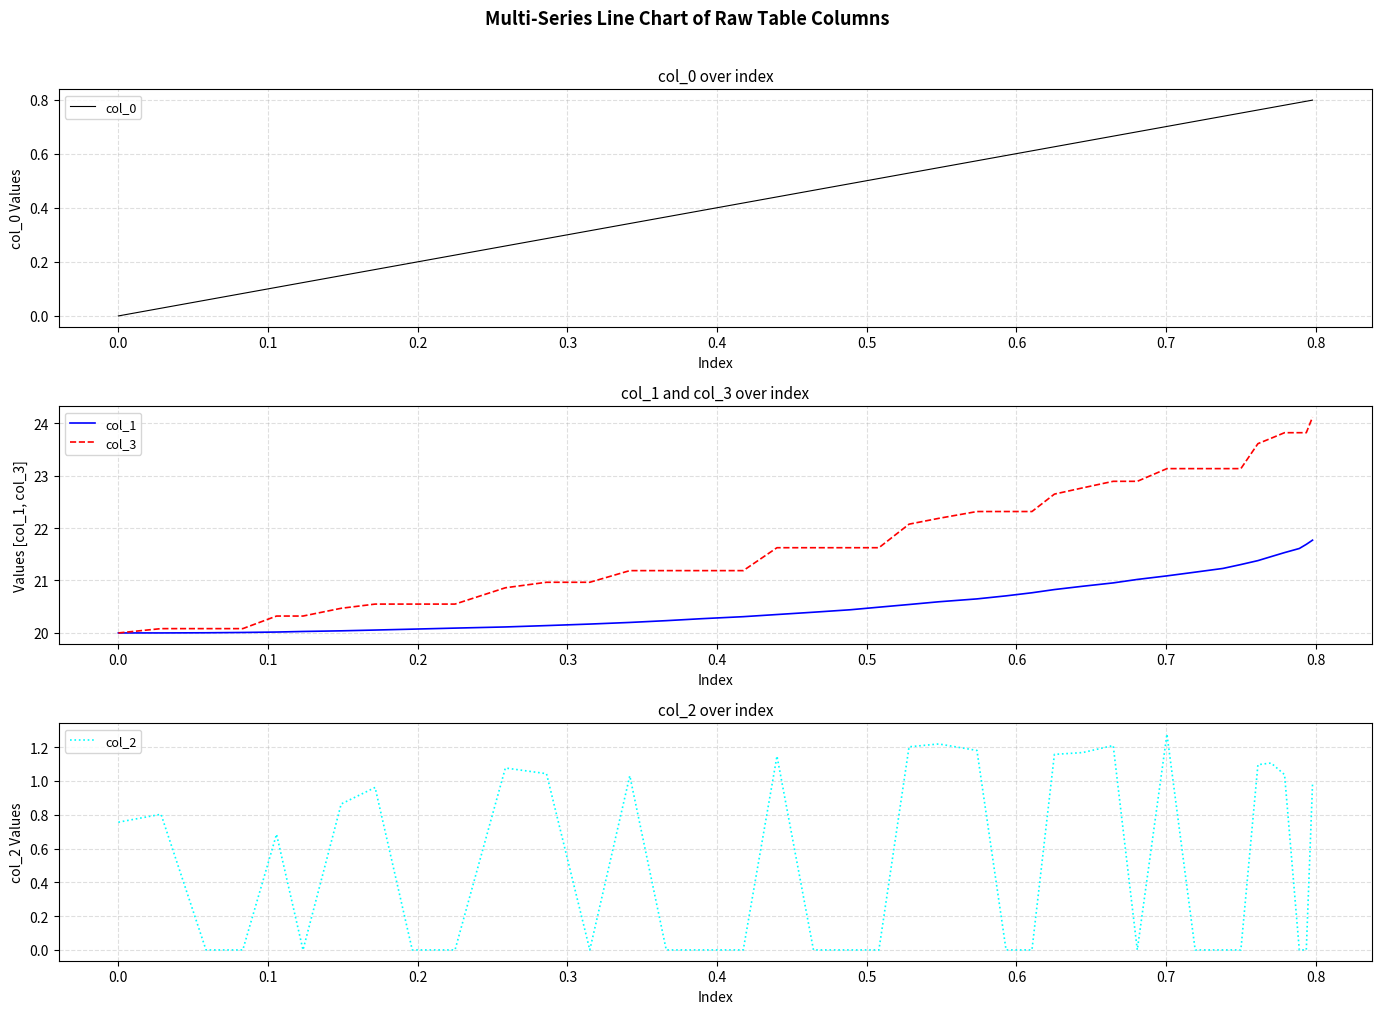

What is the minimum value for col_1?

20.0